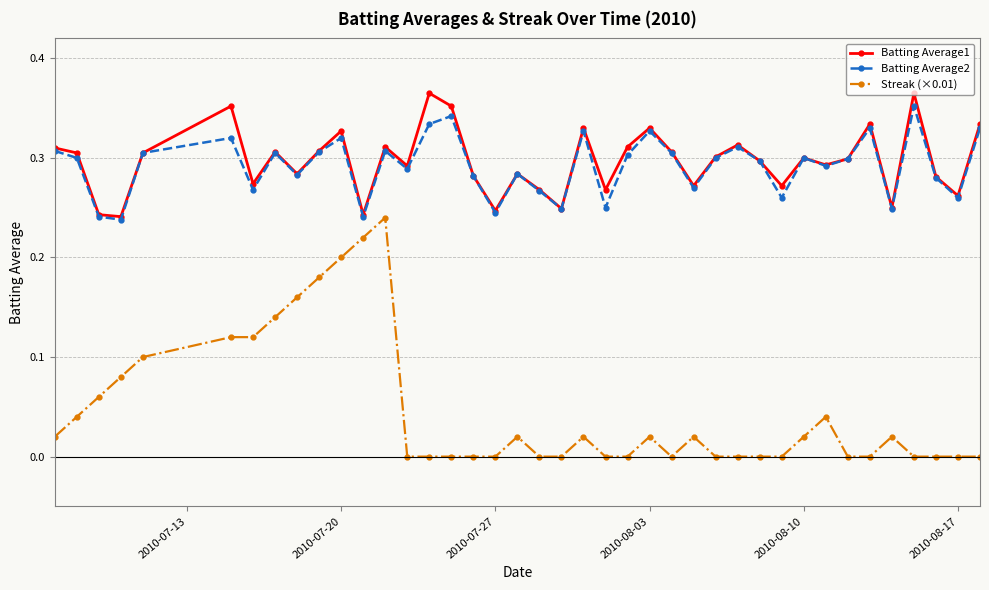

Which series has the largest range (max minus min)?

Streak (×0.01)